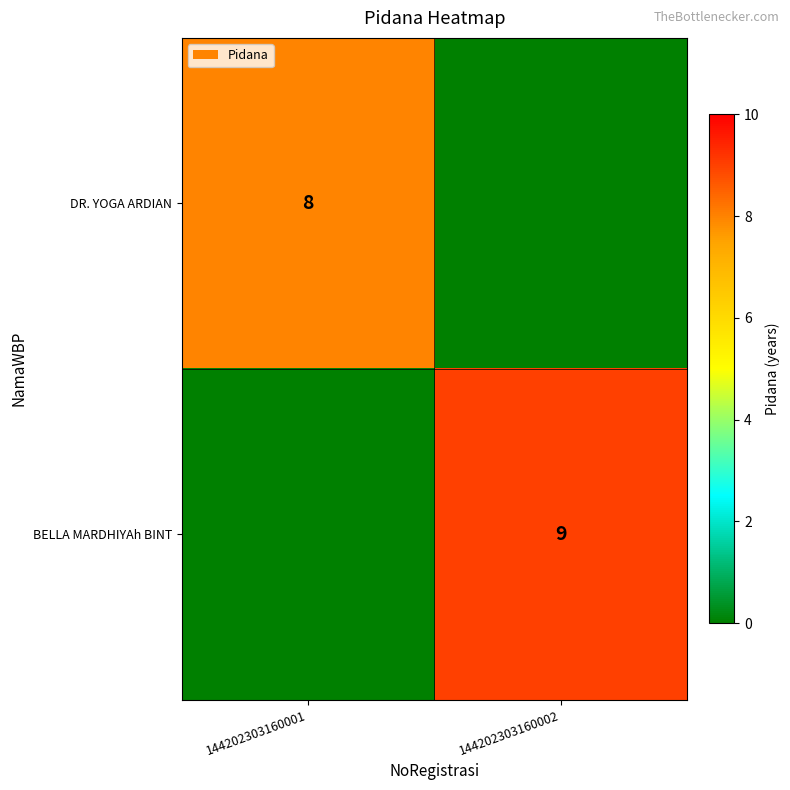

Is it true that BELLA MARDHIYAh BINT equals 9 at 144202303160002?

True